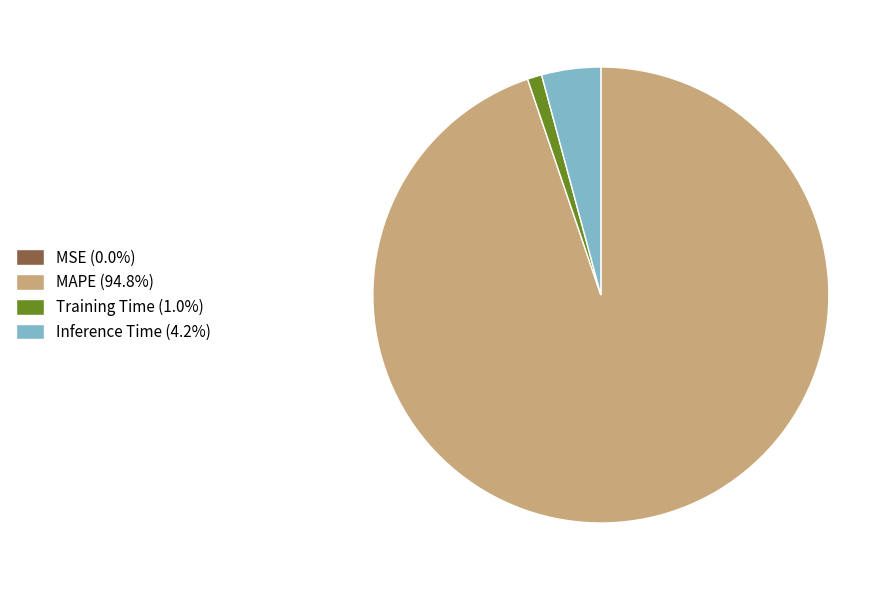

Does any single category account for the majority?

Yes